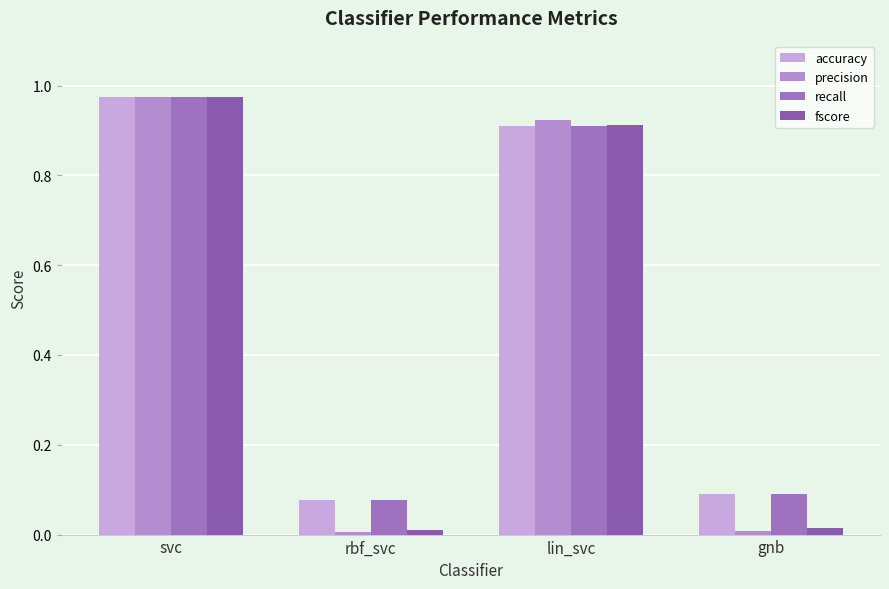

At how many categories does at least one series exceed 0?

4